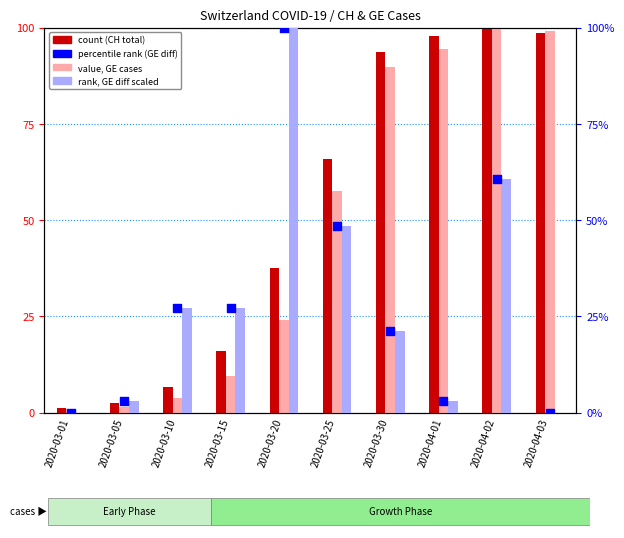

At which category is the sum across all series the highest?

2020-04-02